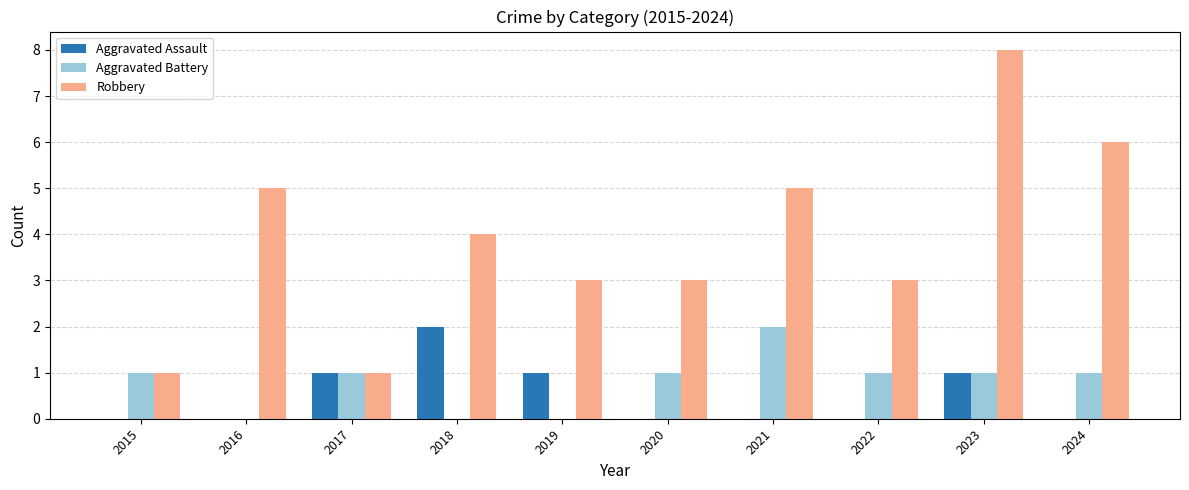

The value of Aggravated Assault at 2024 is -1. True or false?

False